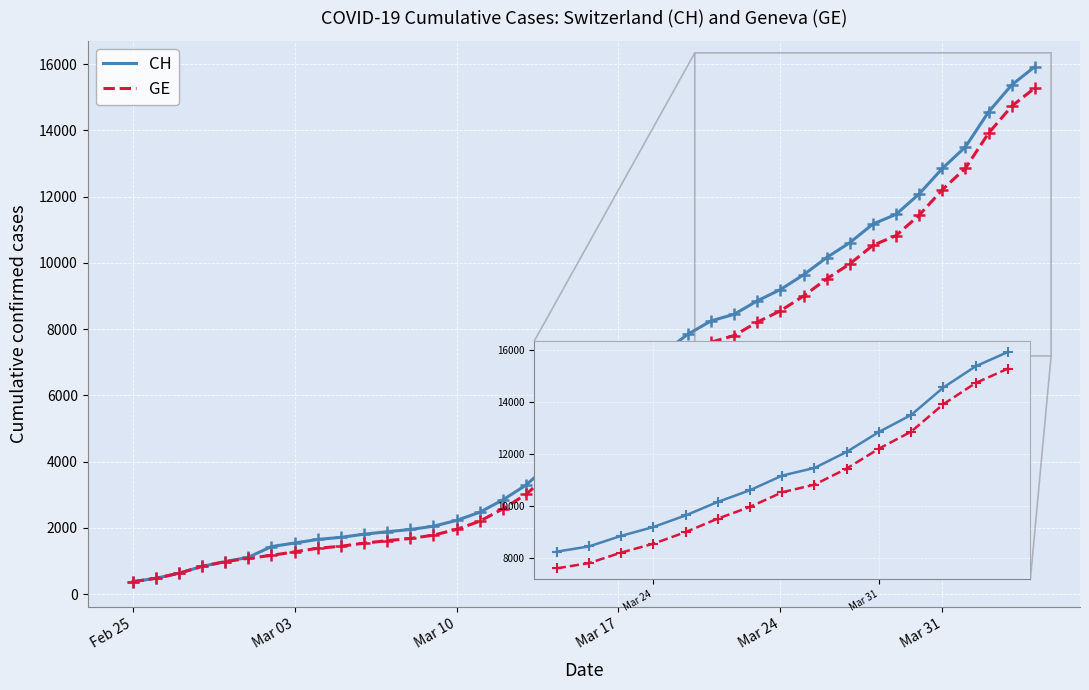

Which series has the widest spread of values?

CH